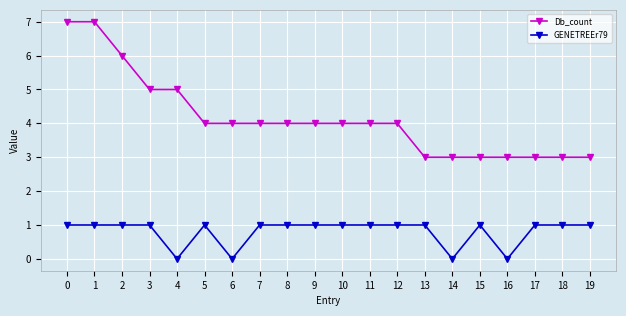

How many Db_count values are between 3 and 5?

17